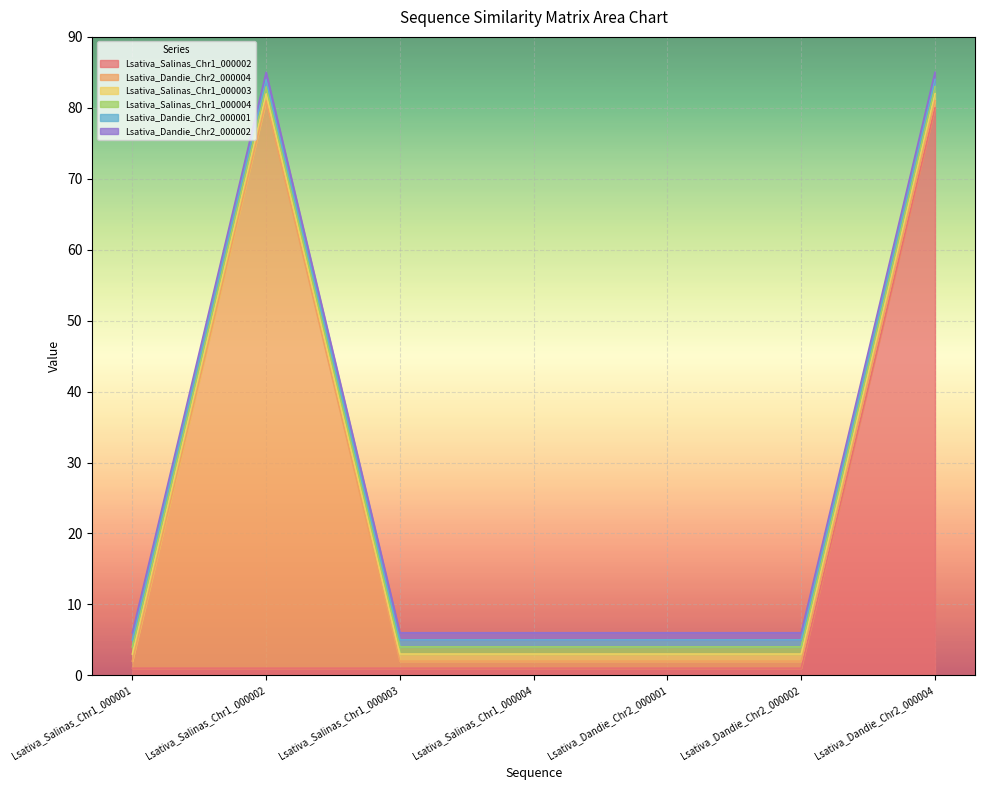

What is the value of the Lsativa_Dandie_Chr2_000002 point at the 5th from the left?

1